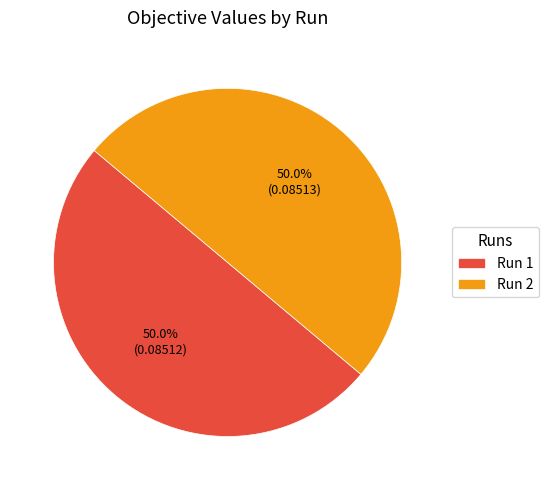

Is it true that Run 1 is 50% of the pie?

True